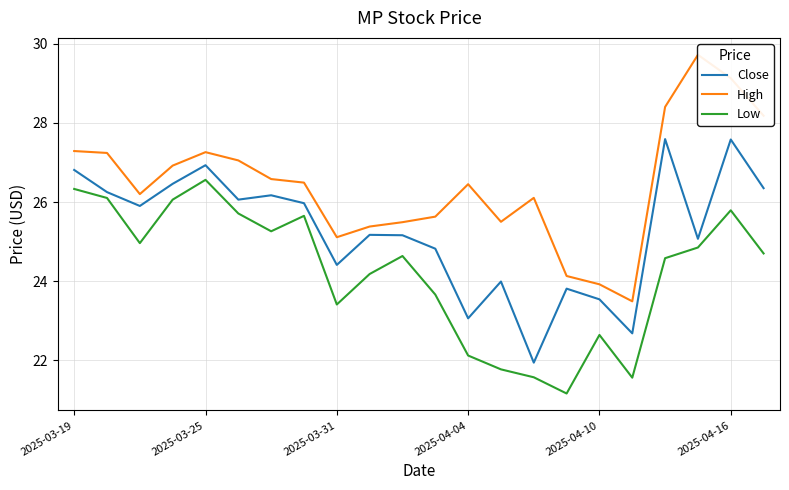

Read the High value at 15.

24.1